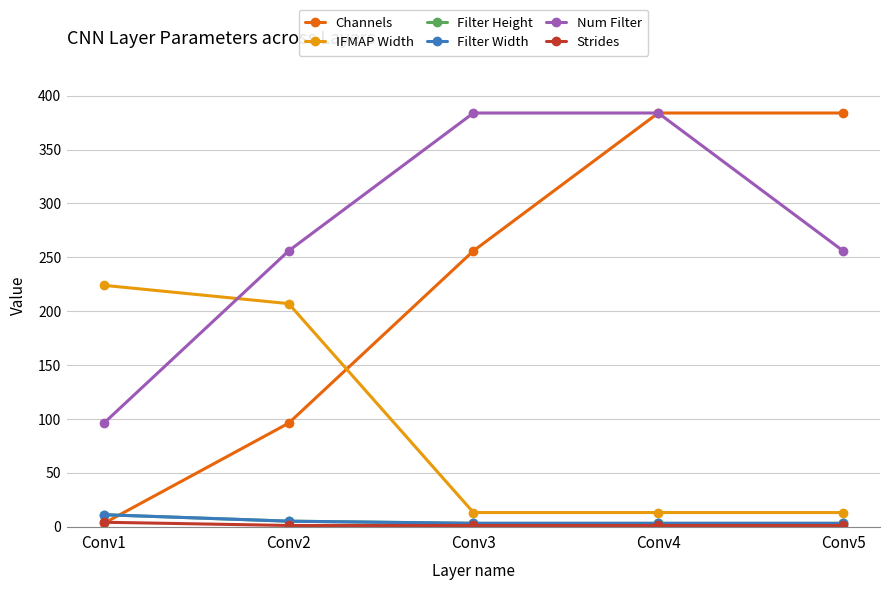

How many lines are shown in the chart?

6